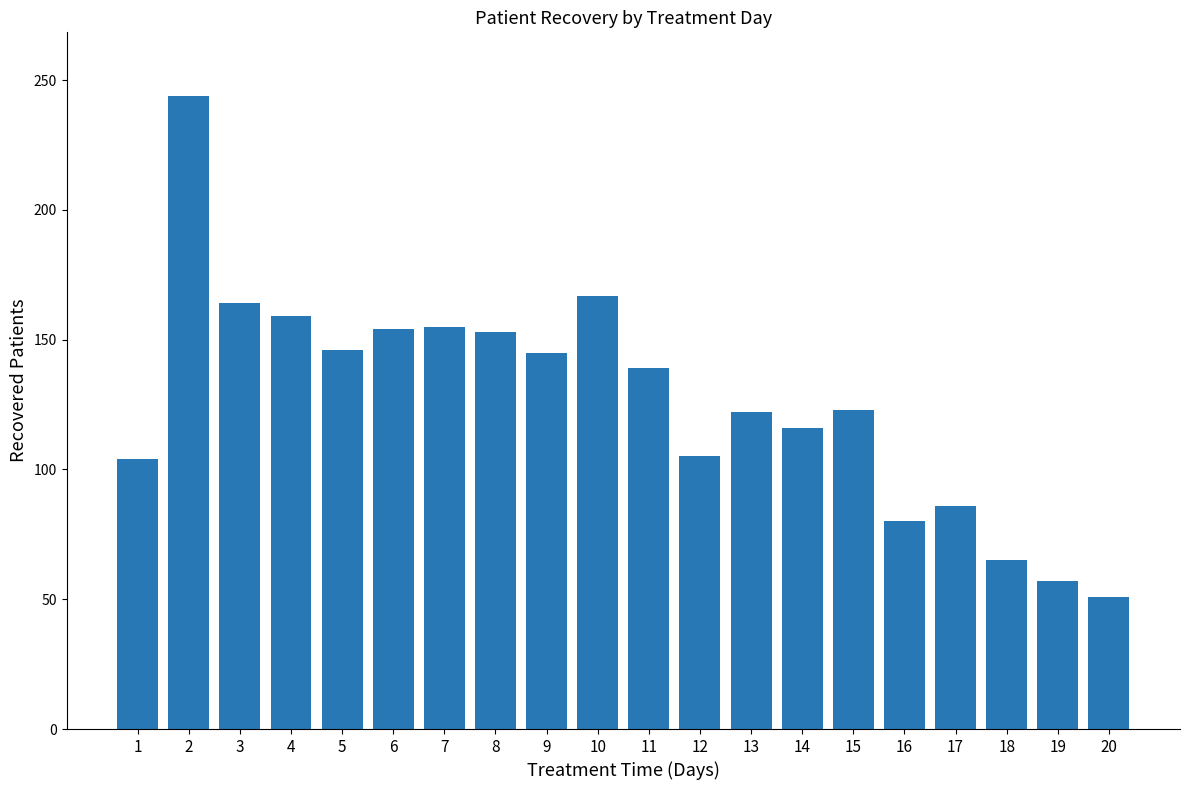

How many values are below 139?

10